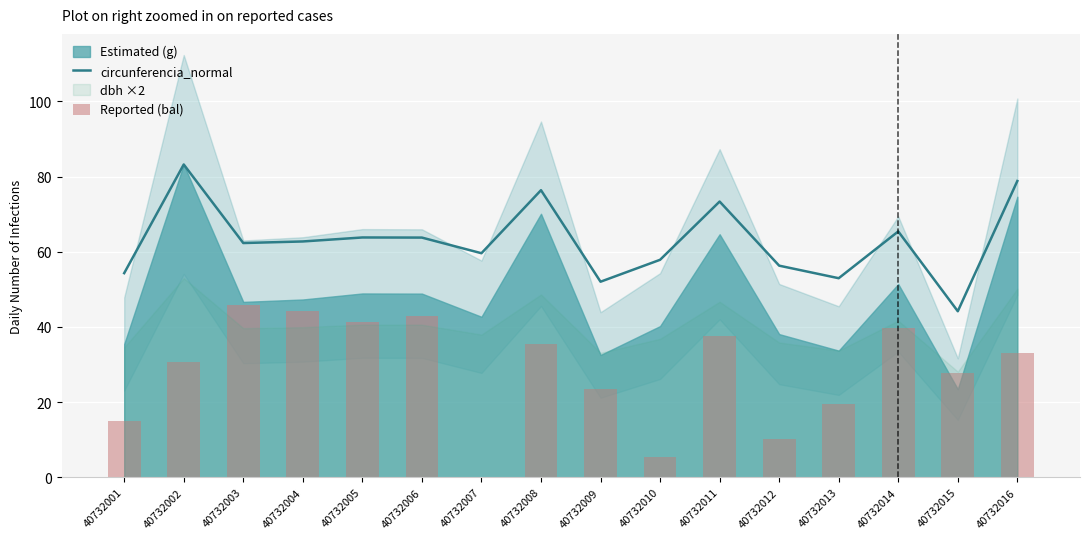

What is the spread (max minus min) of values at 40732014?

25.8